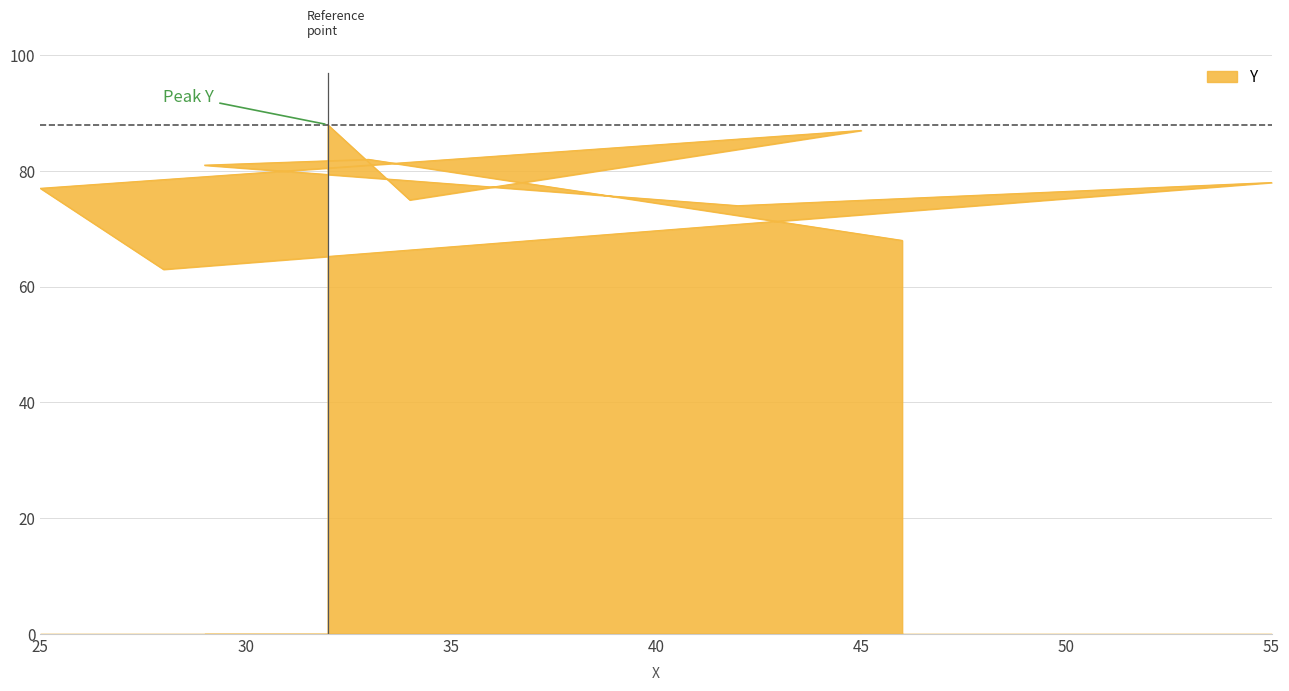

True or false: the data shows 81 at 29.

True